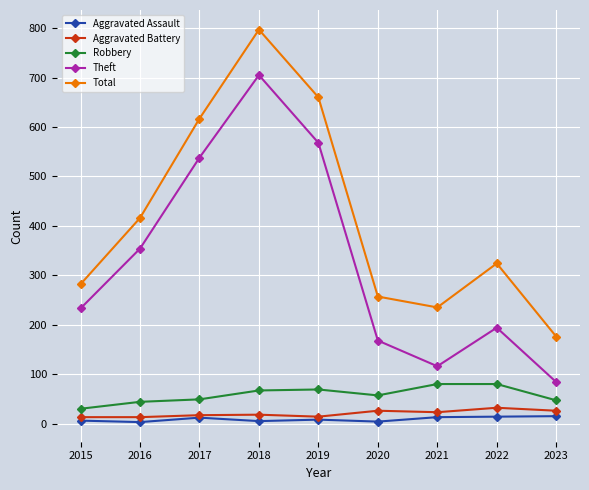

Does the chart have visible grid lines?

Yes